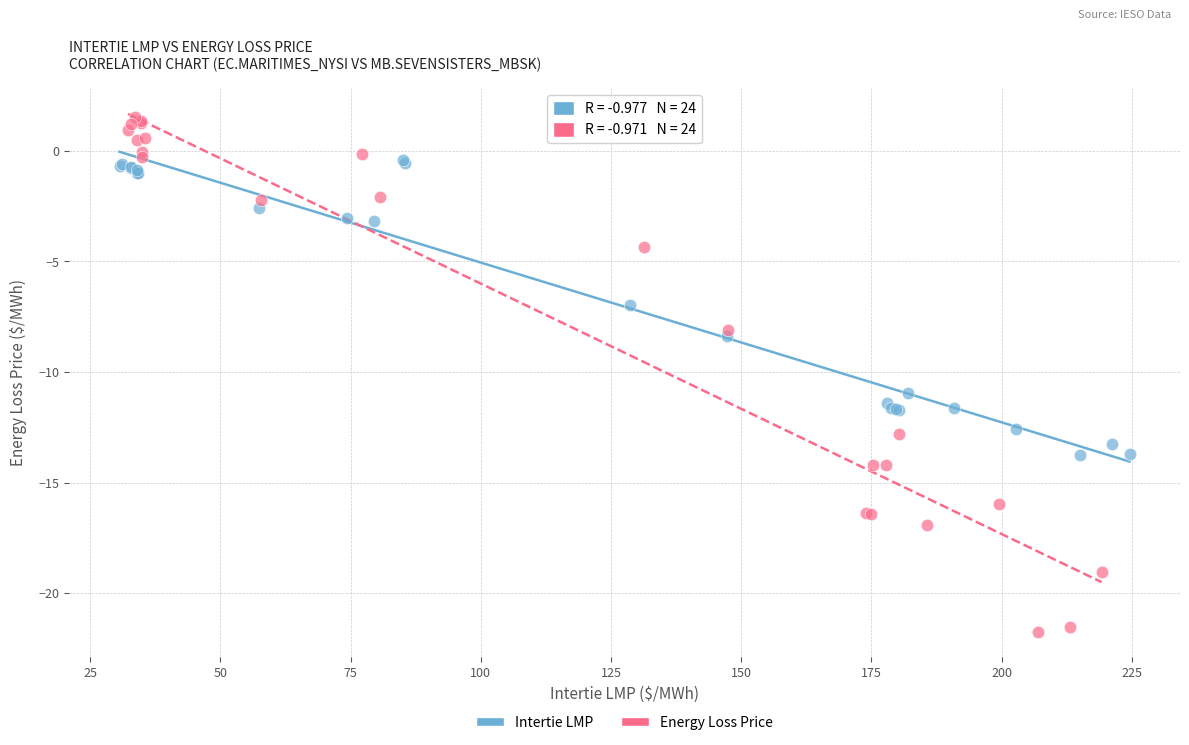

Which series has the widest spread of Y values?

Energy Loss Price